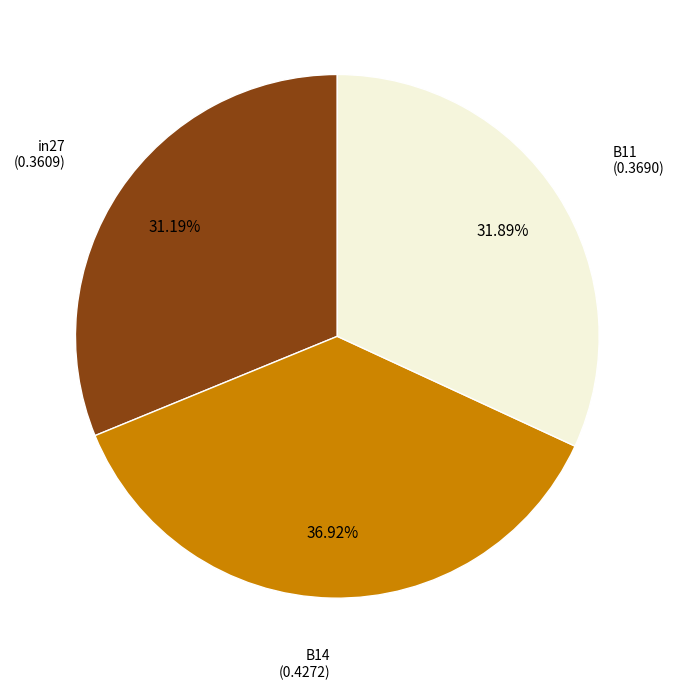

Is there any slice that represents more than half of the pie?

No